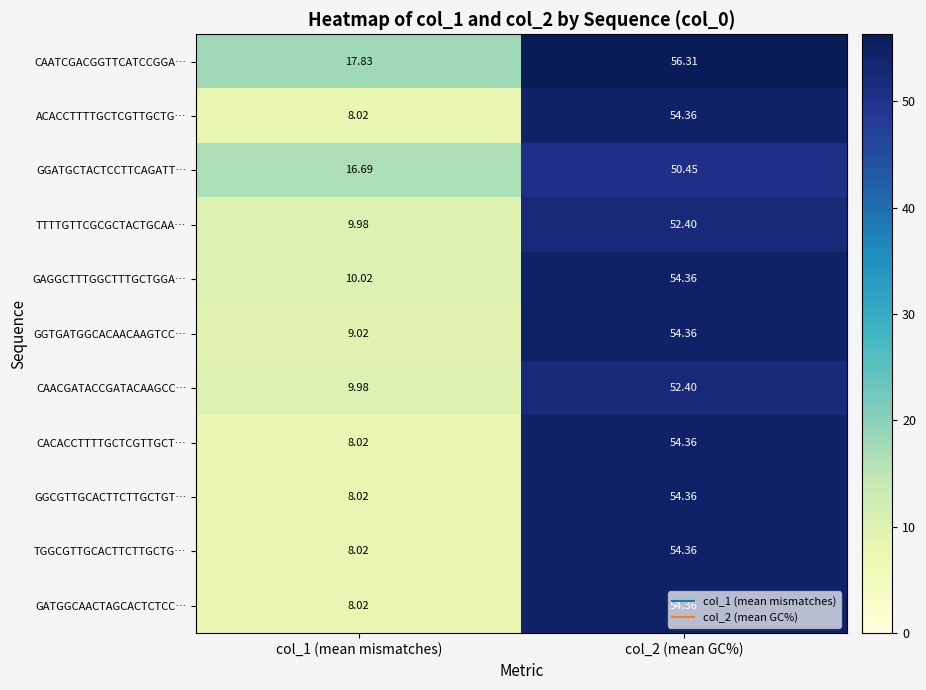

Which series has the largest total across all categories?

CAATCGACGGTTCATCCGGA…